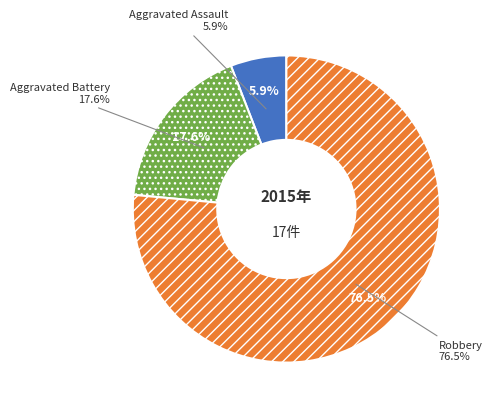

How much of the chart is everything except Robbery?

23.5%